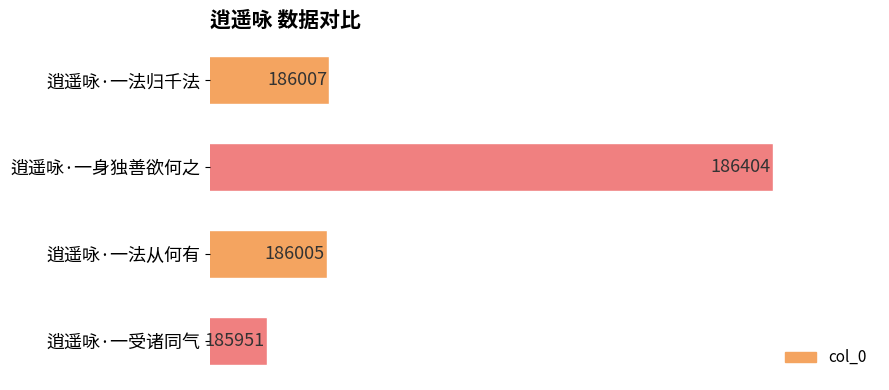

What is the value of the 2nd bar from the top?

186404